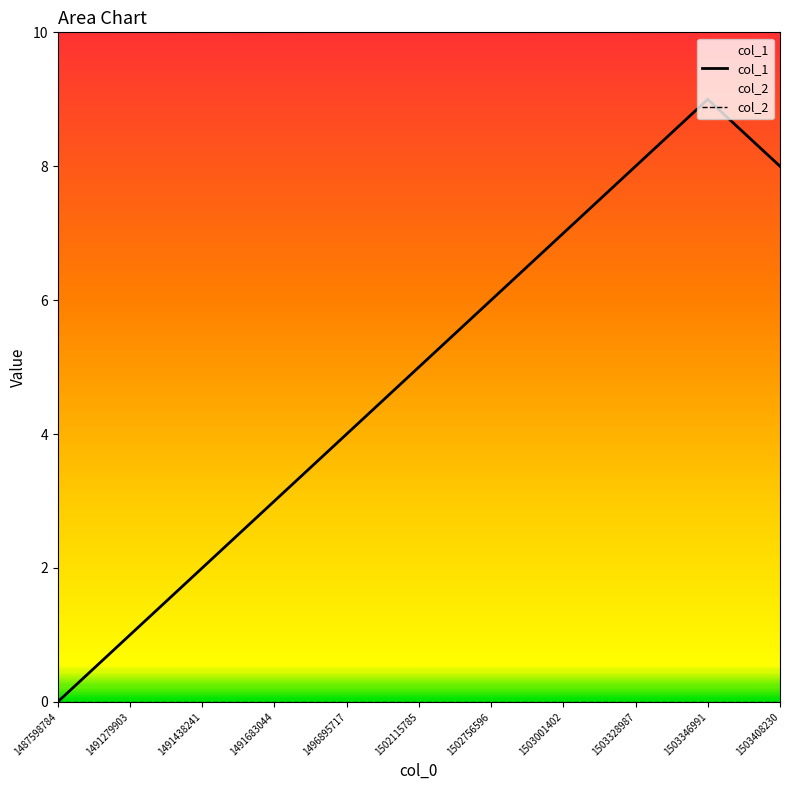

True or false: col_2 has more than 1 interior local peaks.

False